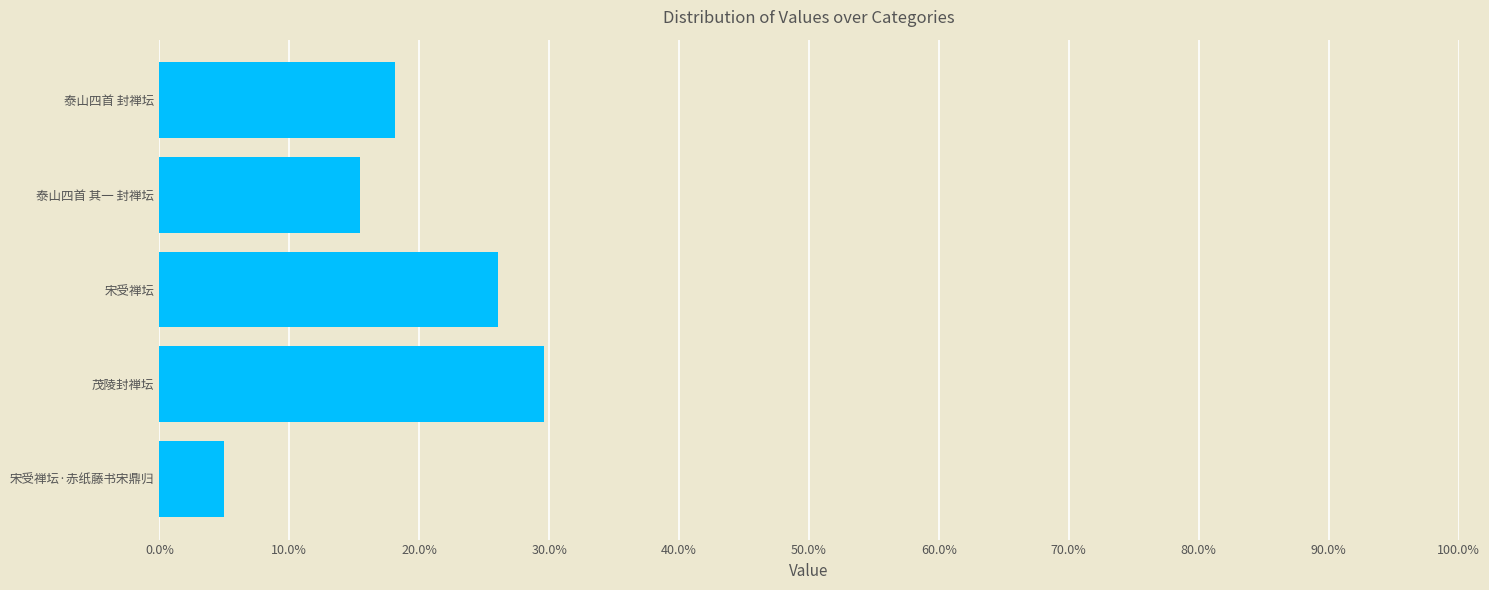

What position from the left is 30.0%?

4